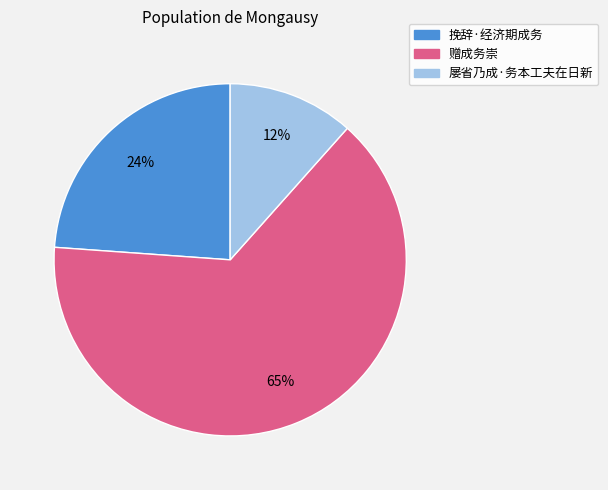

Which slice is the smallest?

屡省乃成·务本工夫在日新